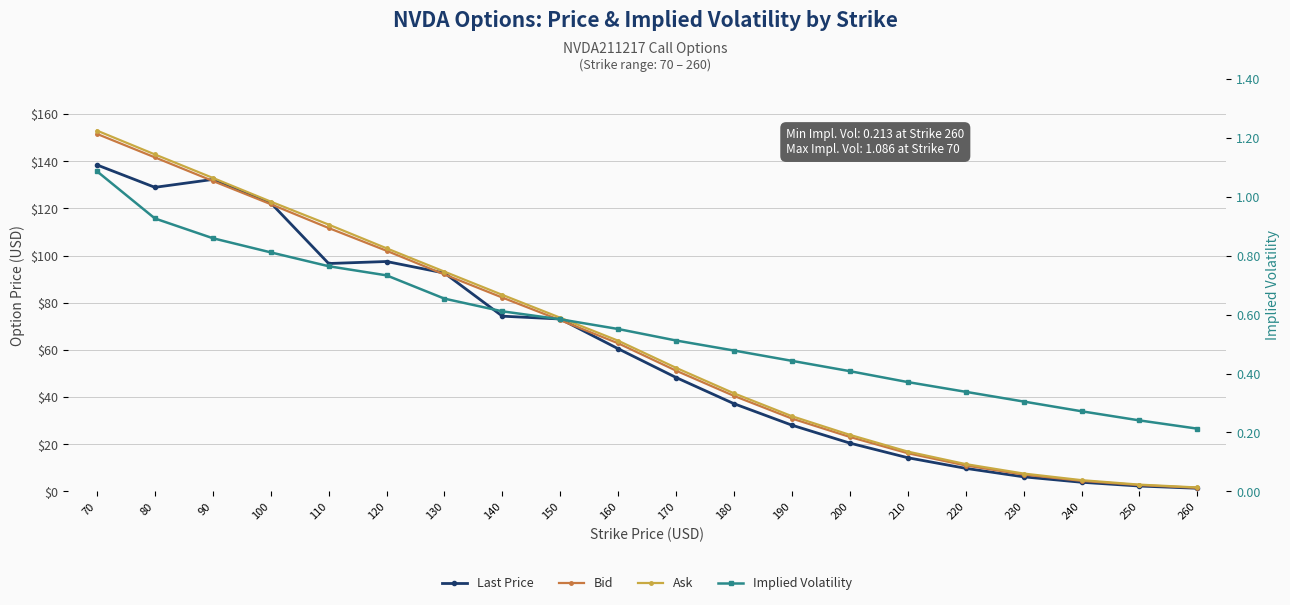

Reading left to right, extract all data points from this chart.

Last Price: 138.4	128.9	132.3	122.3	96.7	97.5	92.6	74.3	73.1	60.5	48.3	37.2	28.1	20.5	14.3	9.8	6.2	3.9	2.3	1.4
Bid: 151.6	141.7	131.7	121.8	111.7	102.0	92.0	82.2	72.6	62.8	51.2	40.5	30.9	23.1	16.2	11.0	7.2	4.5	2.7	1.6
Ask: 153.0	142.9	132.9	122.9	113.2	103.1	93.2	83.3	73.7	63.9	52.4	41.6	31.9	24.0	16.9	11.6	7.6	4.8	2.9	1.7
Implied Volatility: 1.1	0.9	0.9	0.8	0.8	0.7	0.7	0.6	0.6	0.6	0.5	0.5	0.4	0.4	0.4	0.3	0.3	0.3	0.2	0.2